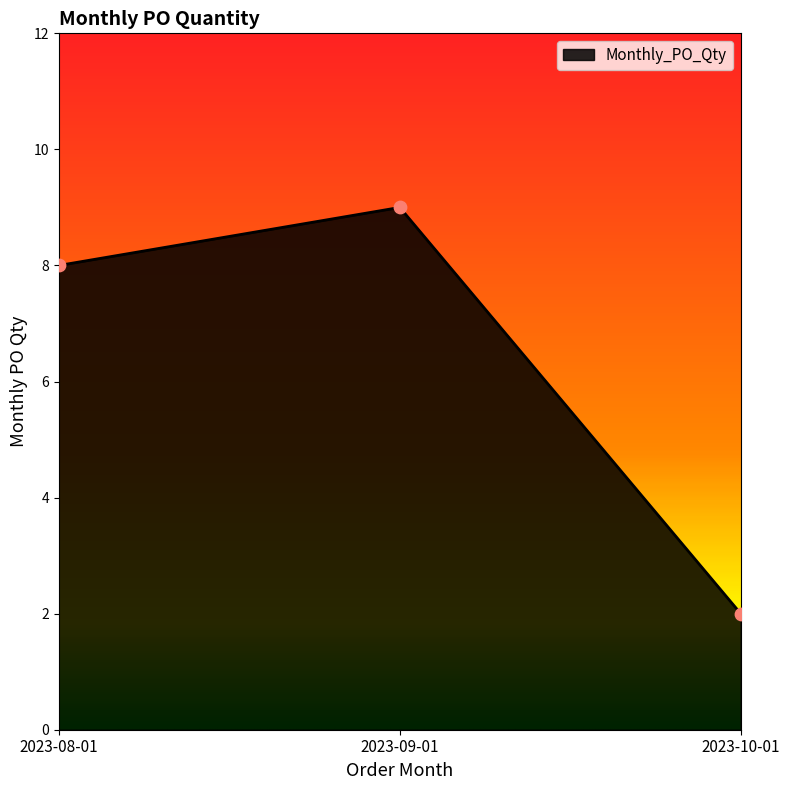

What is the ratio of the value at 2023-09-01 to the value at 2023-08-01?

1.1